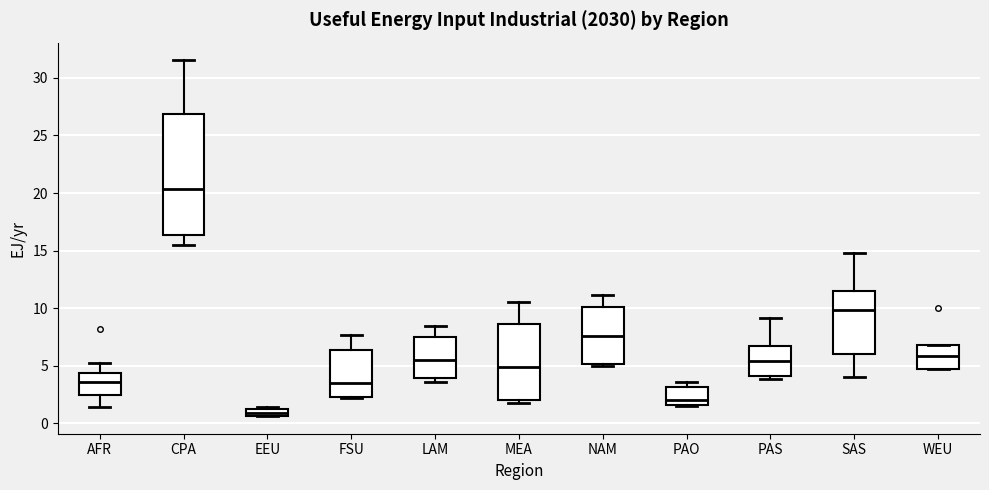

Where is the upper edge of the box for CPA on the y-axis? The values are not printed on the chart, so give them approximately, as read against the axis.

27.0